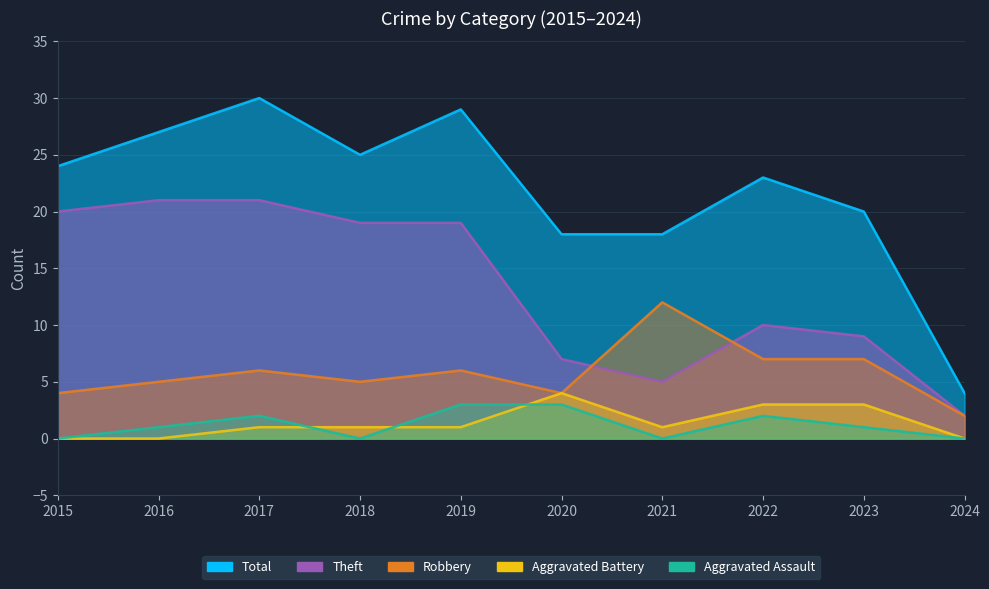

Does the chart display data point markers on the line(s)?

No